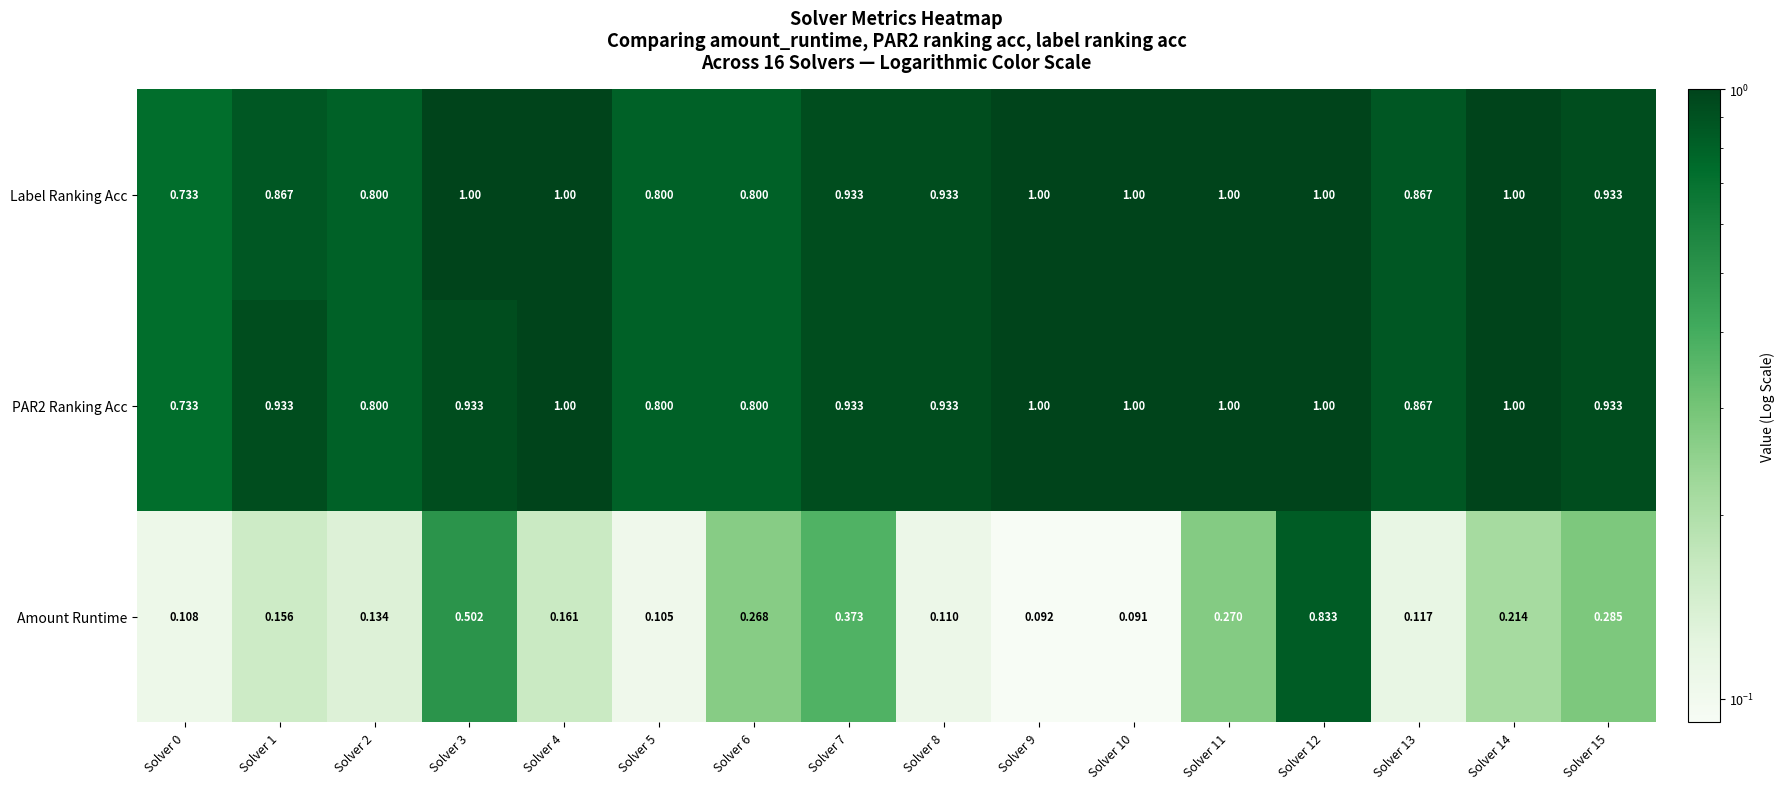

Which series has the largest total across all categories?

Label Ranking Acc